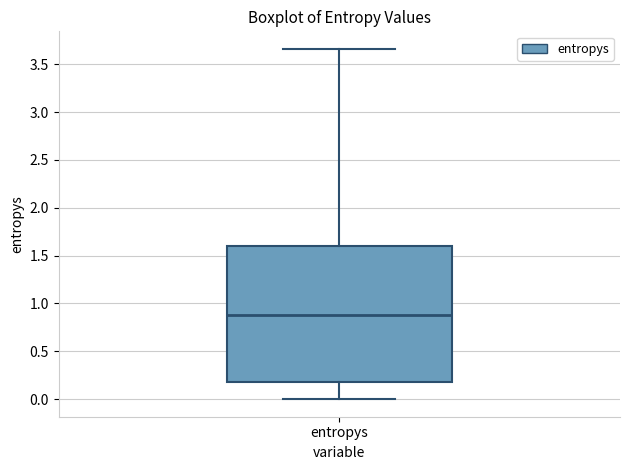

Where does the lower whisker of the box for entropys end on the y-axis? The values are not printed on the chart, so give them approximately, as read against the axis.

0.00